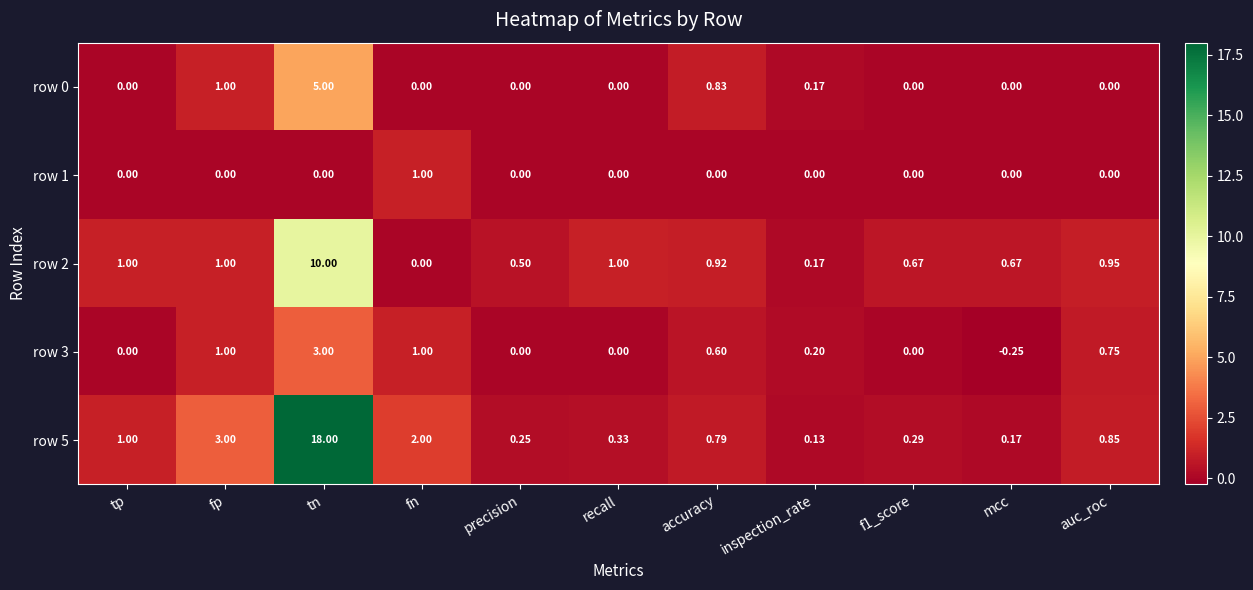

Is the value of row 3 at tp greater than the value of row 2 at auc_roc?

No